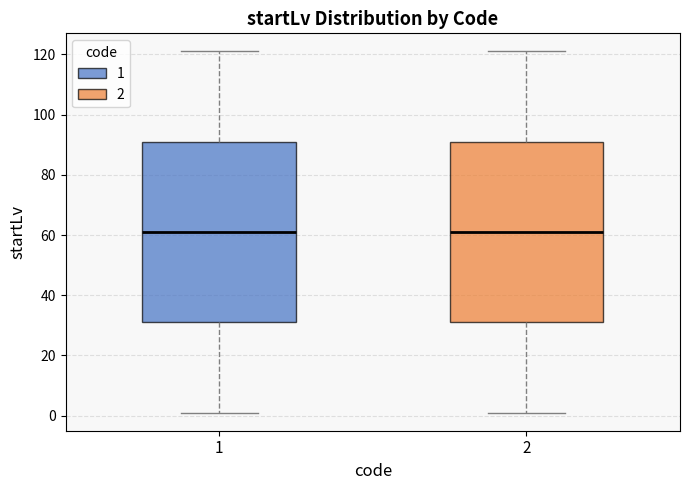

Where does the upper whisker of the box at x = 2 end on the y-axis? The values are not printed on the chart, so give them approximately, as read against the axis.

122